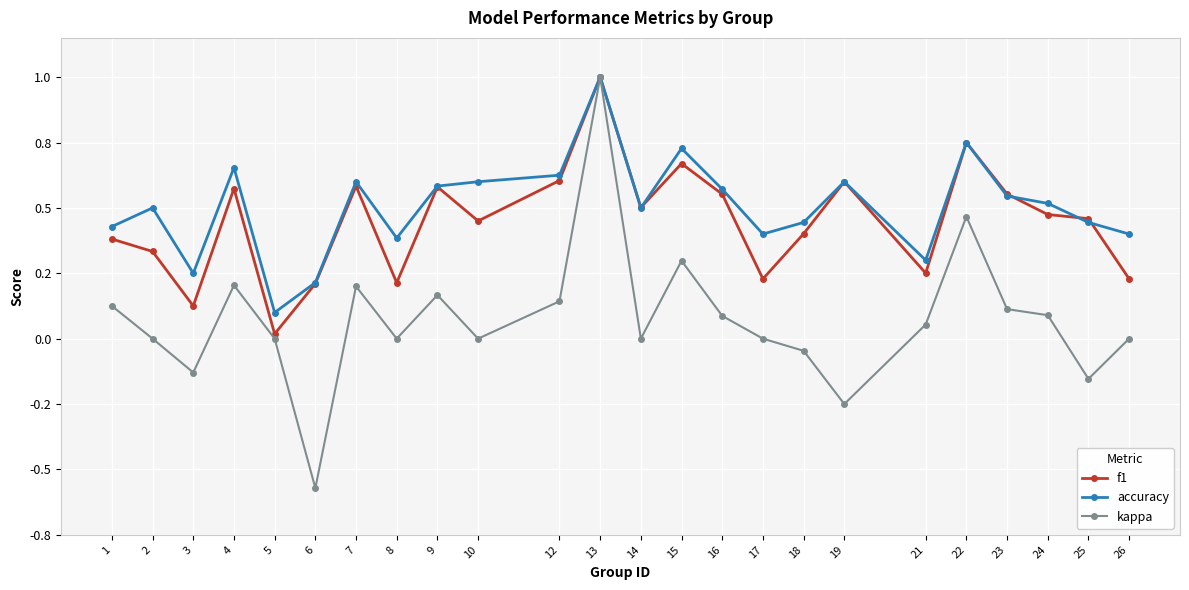

Reading right to left, transcribe all the data shown in this chart.

f1: 26=0.2	25=0.5	24=0.5	23=0.6	22=0.8	21=0.3	19=0.6	18=0.4	17=0.2	16=0.6	15=0.7	14=0.5	13=1.0	12=0.6	10=0.5	9=0.6	8=0.2	7=0.6	6=0.2	5=0.0	4=0.6	3=0.1	2=0.3	1=0.4
accuracy: 26=0.4	25=0.4	24=0.5	23=0.5	22=0.8	21=0.3	19=0.6	18=0.4	17=0.4	16=0.6	15=0.7	14=0.5	13=1.0	12=0.6	10=0.6	9=0.6	8=0.4	7=0.6	6=0.2	5=0.1	4=0.7	3=0.2	2=0.5	1=0.4
kappa: 26=0.0	25=-0.2	24=0.1	23=0.1	22=0.5	21=0.1	19=-0.2	18=-0.0	17=0.0	16=0.1	15=0.3	14=0.0	13=1.0	12=0.1	10=0.0	9=0.2	8=0.0	7=0.2	6=-0.6	5=0.0	4=0.2	3=-0.1	2=0.0	1=0.1